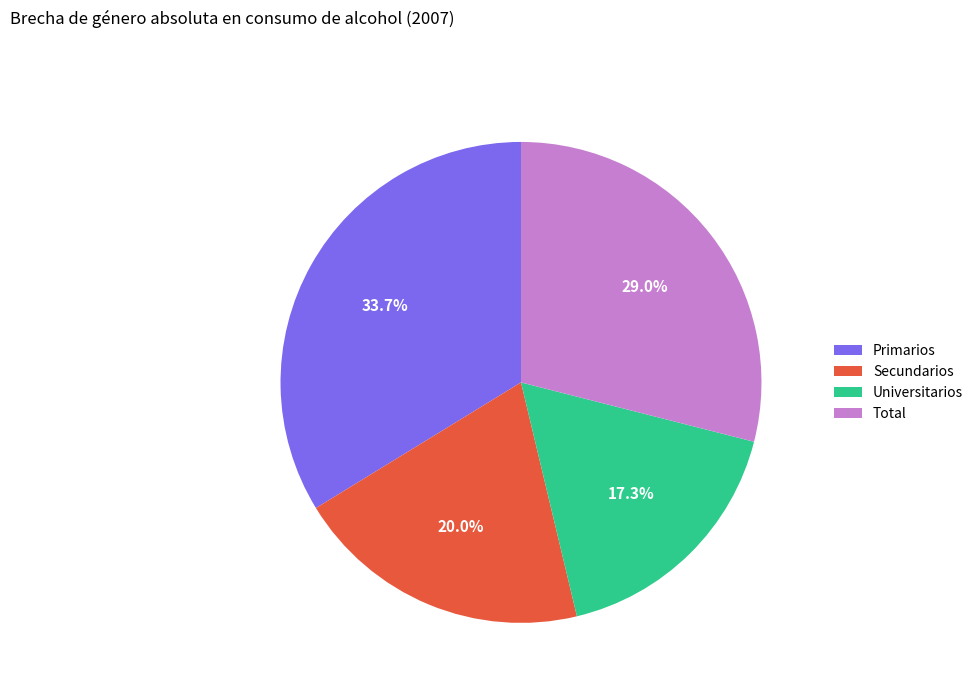

Combined, do Secundarios and Universitarios account for over 50%?

No